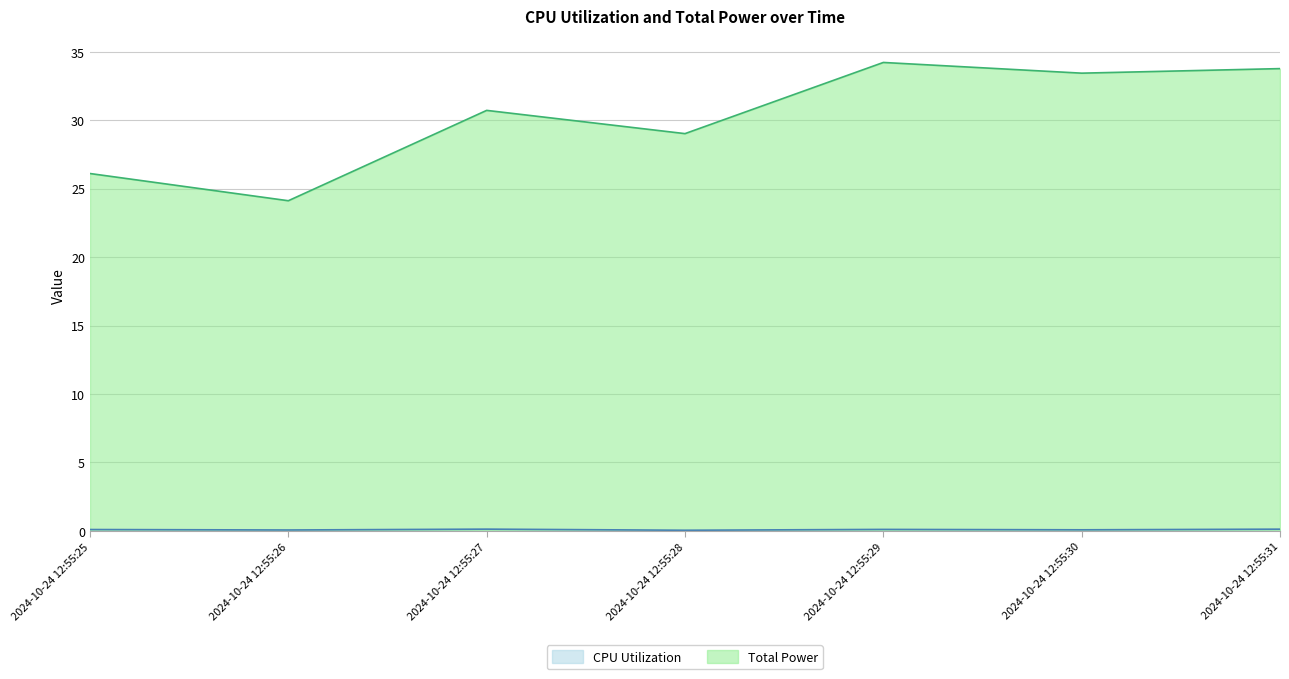

At which label is Total Power closest to 29?

2024-10-24 12:55:28